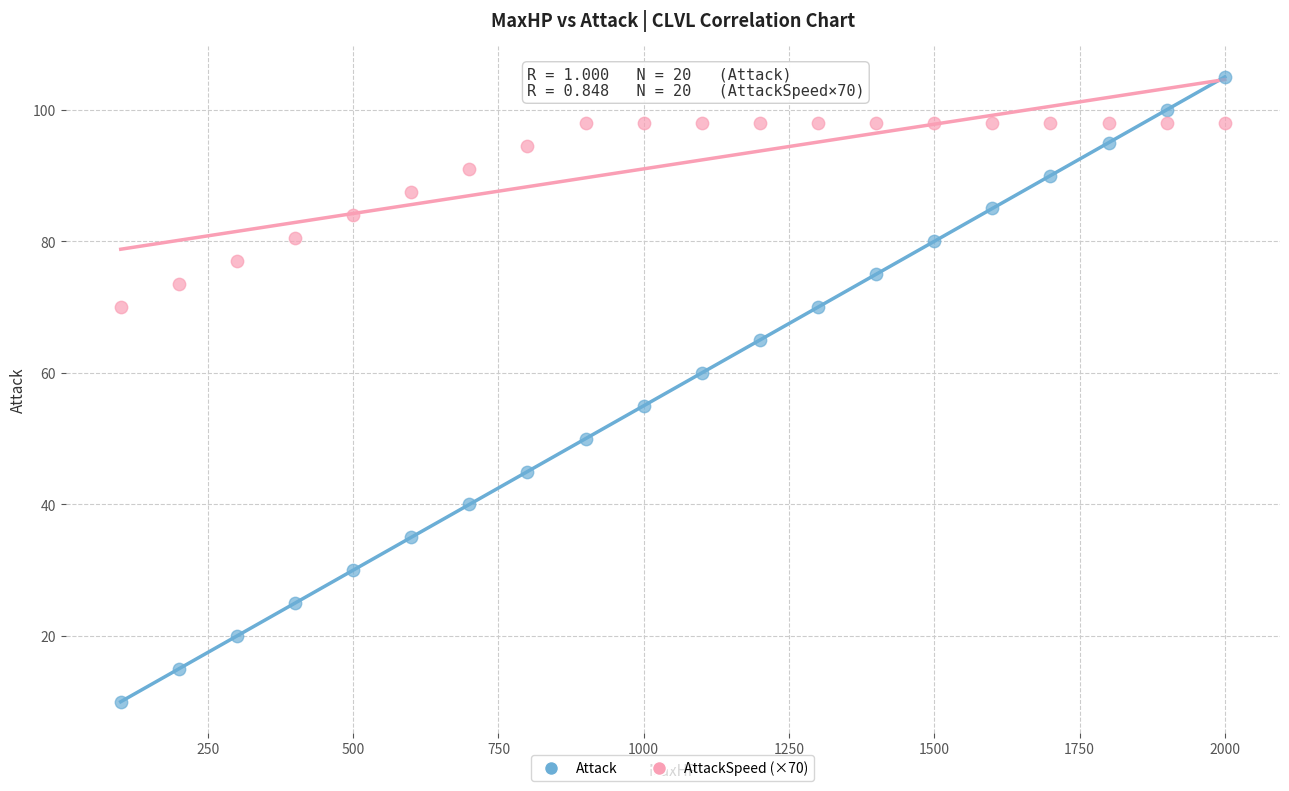

What are all the series names shown in the legend?

Attack, AttackSpeed (×70)